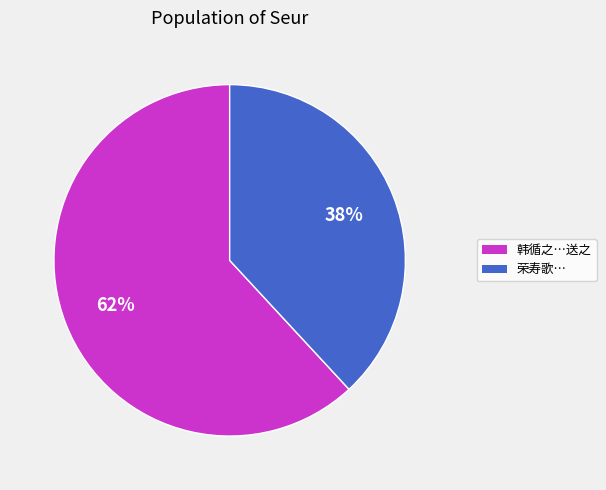

To the nearest percent, what is the average slice percentage?

50%